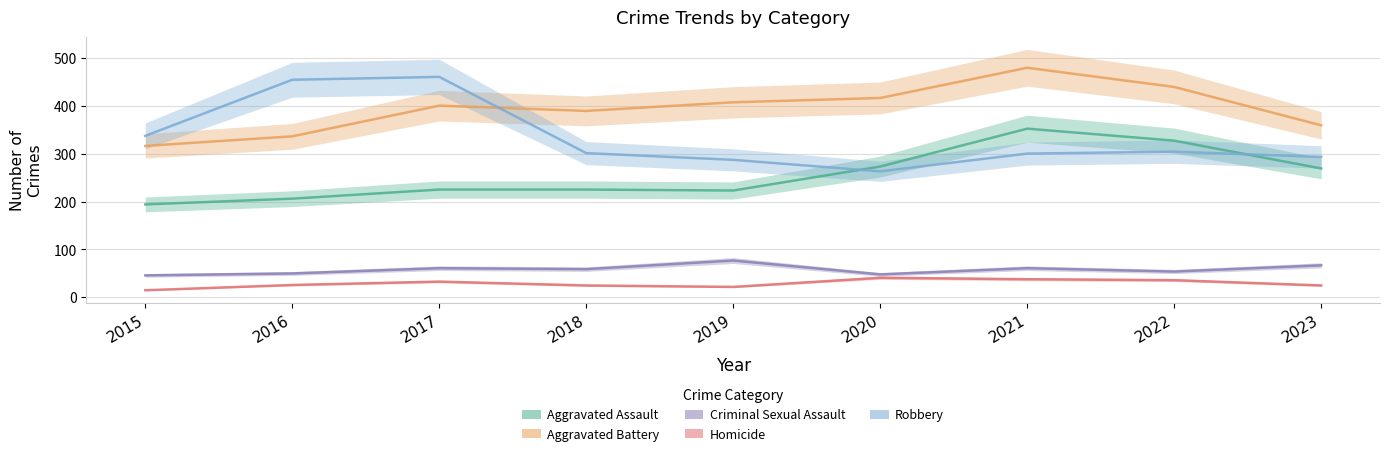

At which category is the sum across all series the highest?

2021